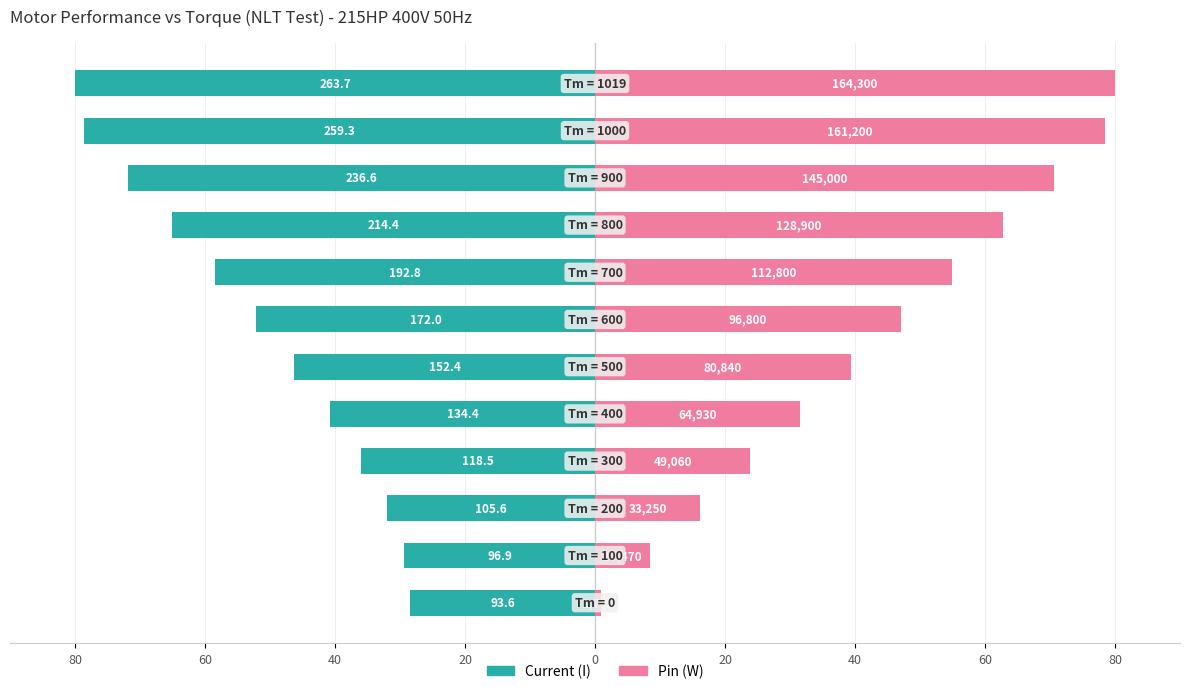

How many data points in Pin (W) are less than 47?

6